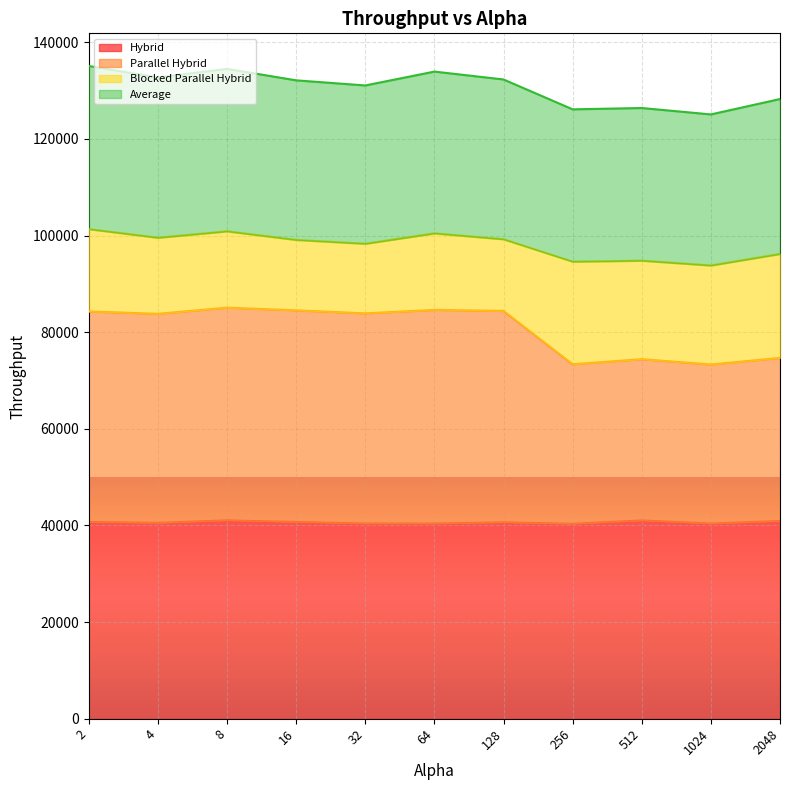

How many interior local peaks does the Parallel Hybrid series have?

3